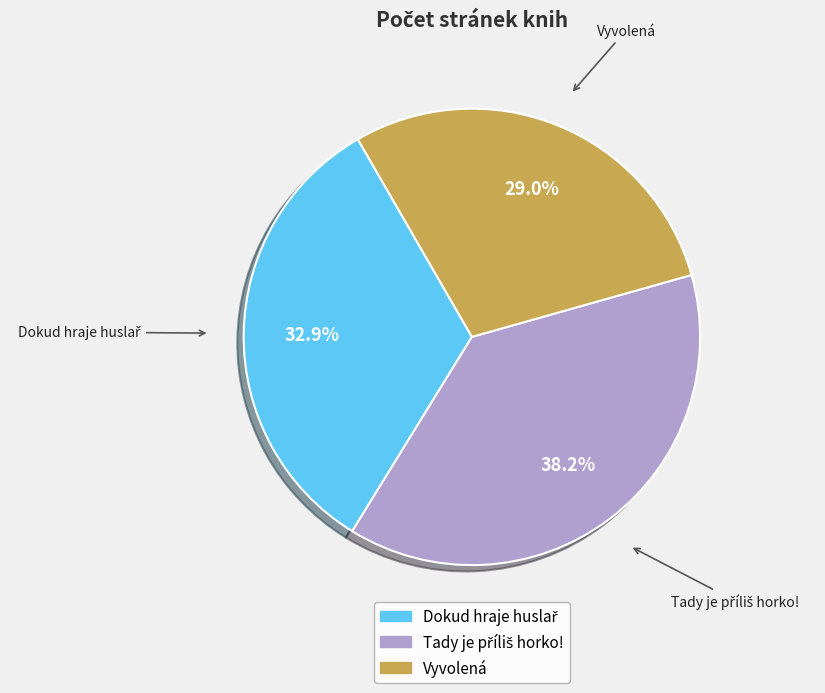

What is the smallest slice in the pie chart?

Vyvolená